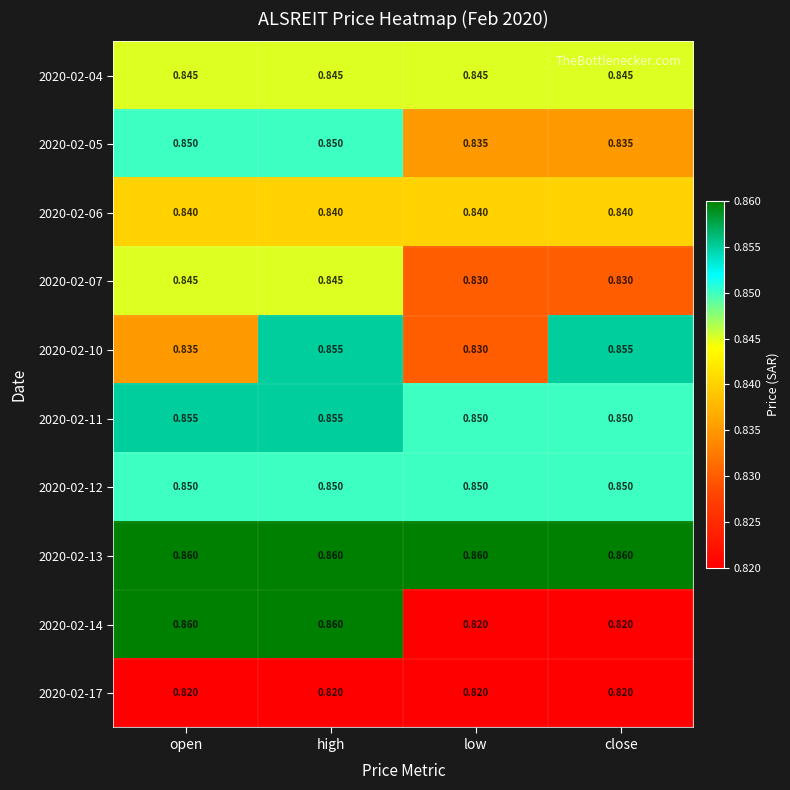

Is the value of 2020-02-17 at open greater than the value of 2020-02-06 at high?

No